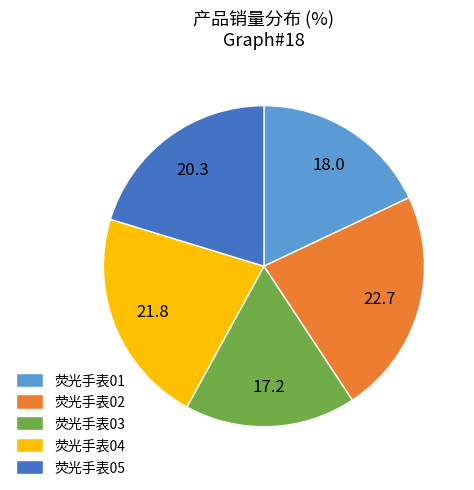

Is the sum of 荧光手表02 and 荧光手表05 greater than half?

No